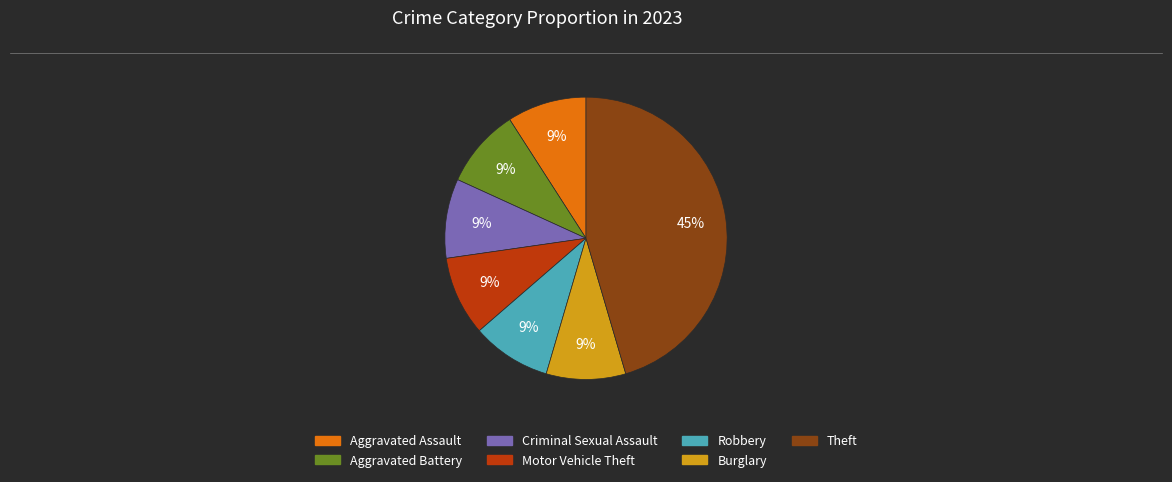

Is there any slice that represents more than half of the pie?

No